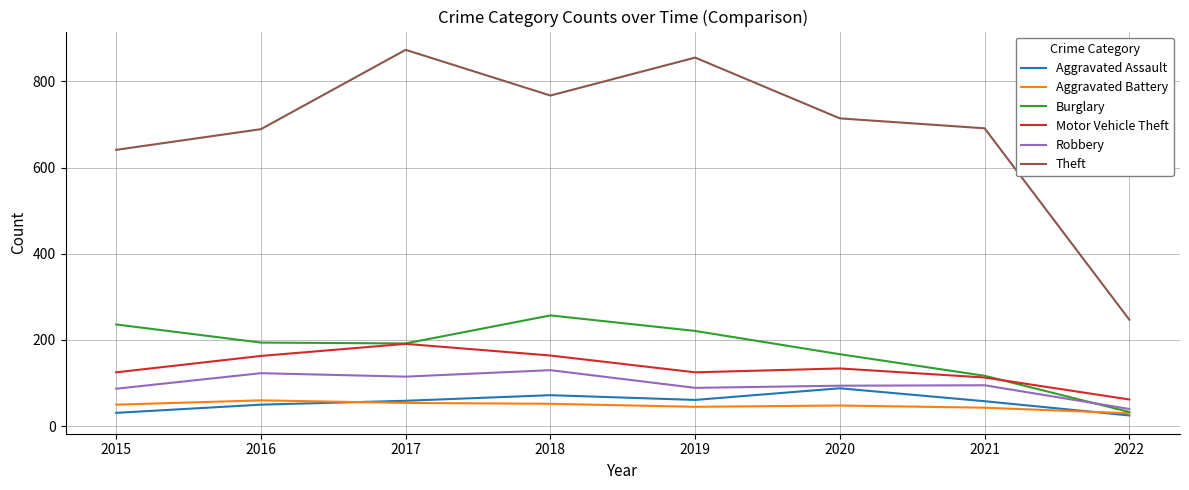

The value of Aggravated Assault at 2020 is 21. True or false?

False